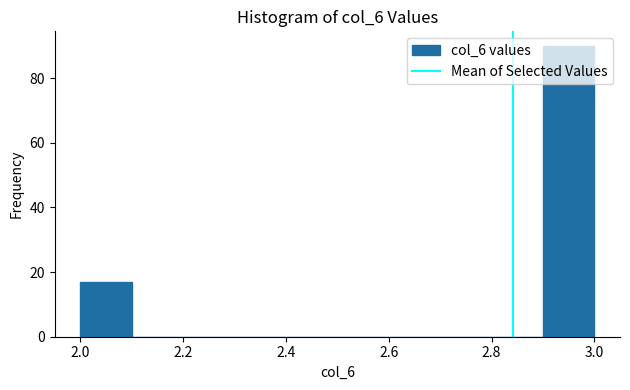

Over which range of the x-axis is the bar tallest?

2.9 to 3.0